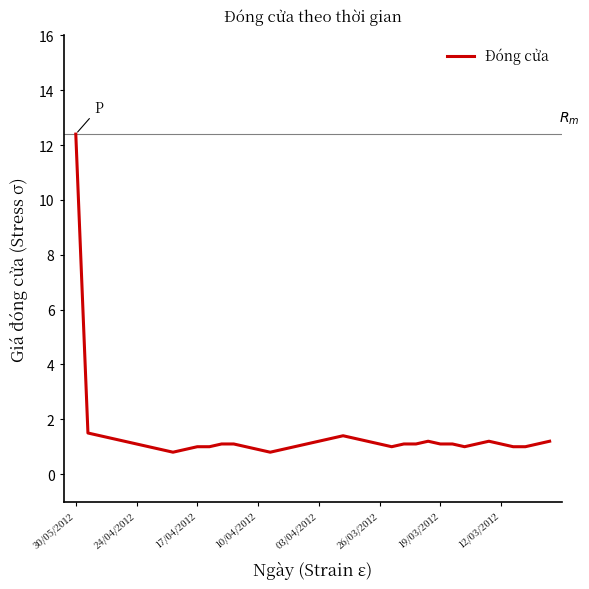

What is the difference between the maximum and minimum values?

11.6